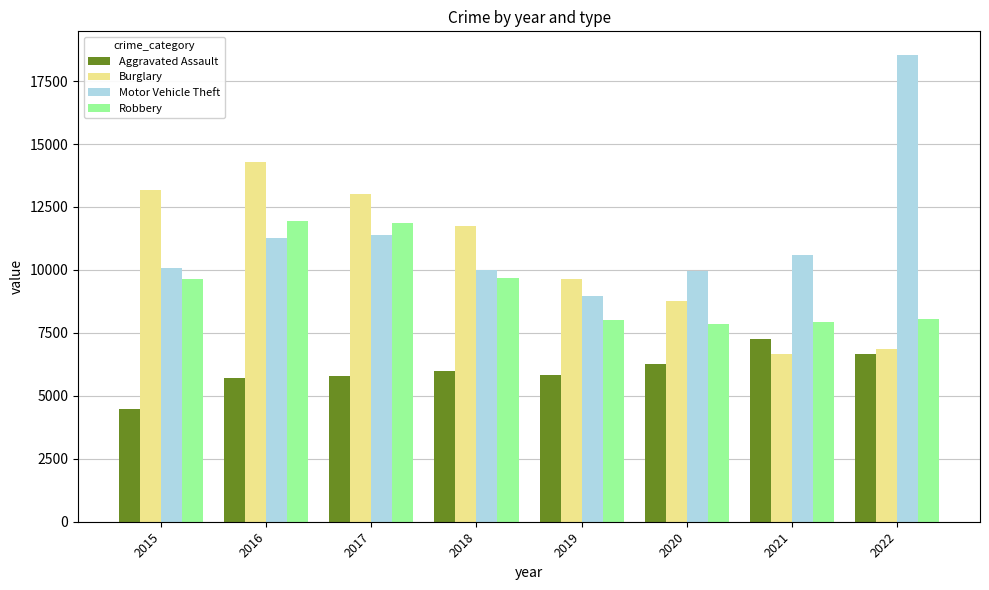

What is the minimum value shown in the chart?

4480